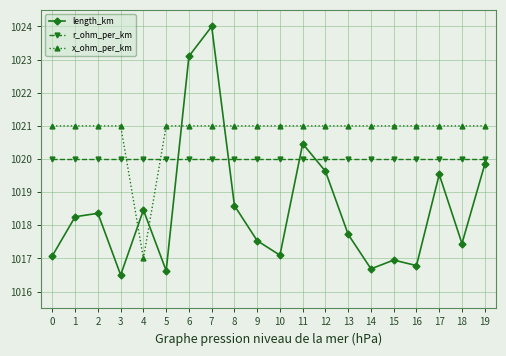

The length_km series shows 576.5 at 6. True or false?

False